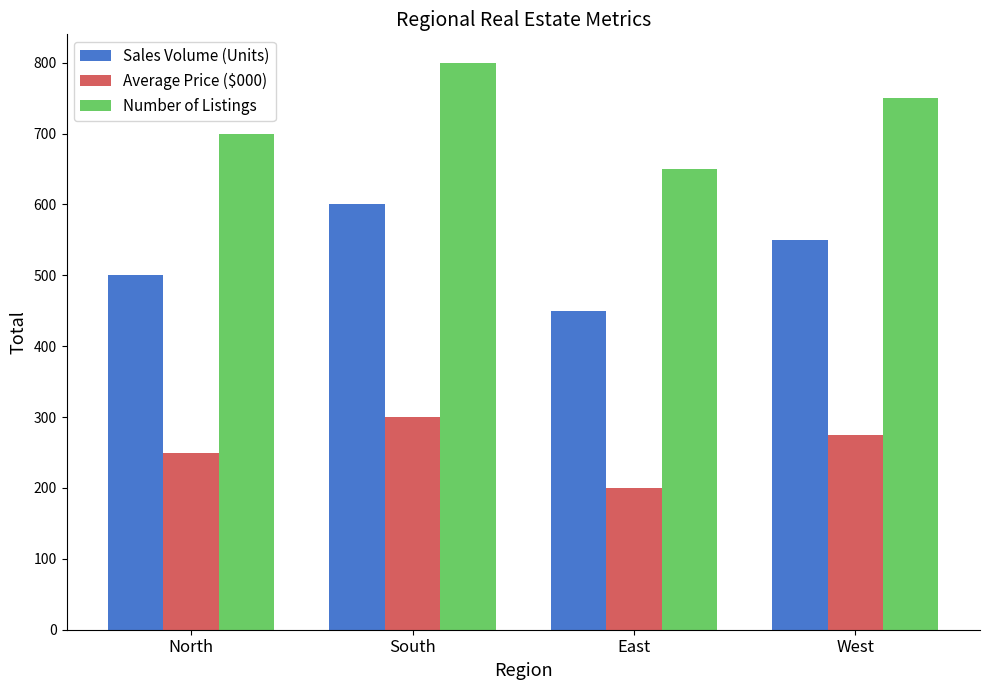

What position from the left is West?

4